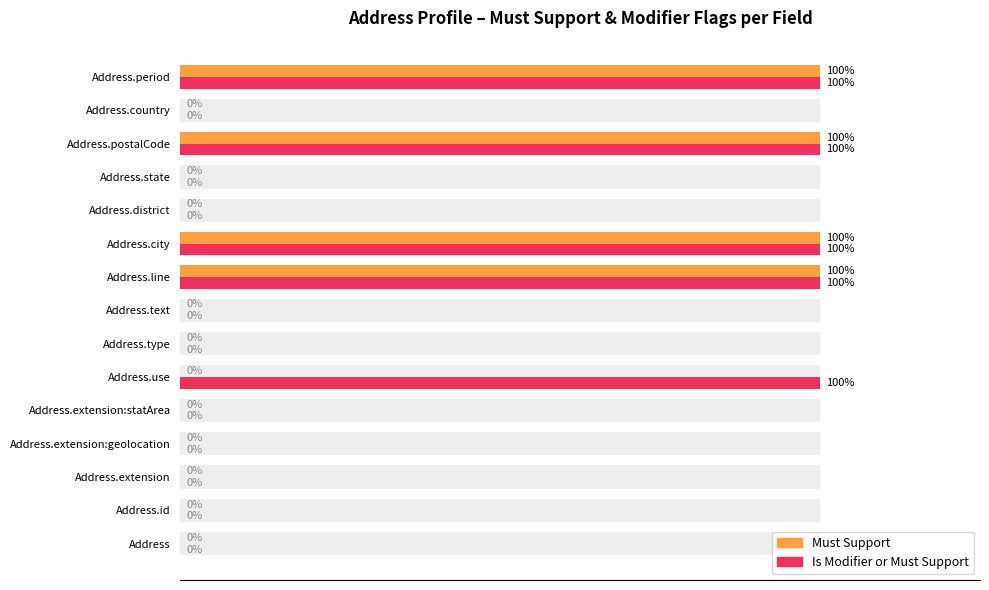

How many bars are there in total?

30